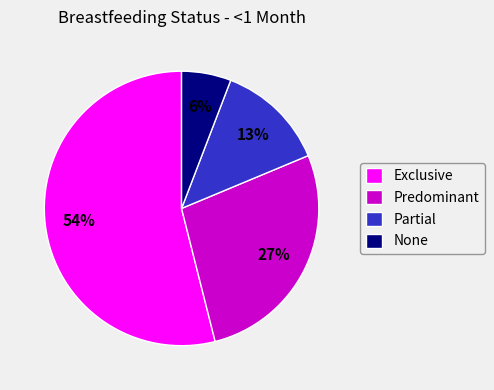

To the nearest percent, what is the difference between the largest and smallest slice percentages?

48%